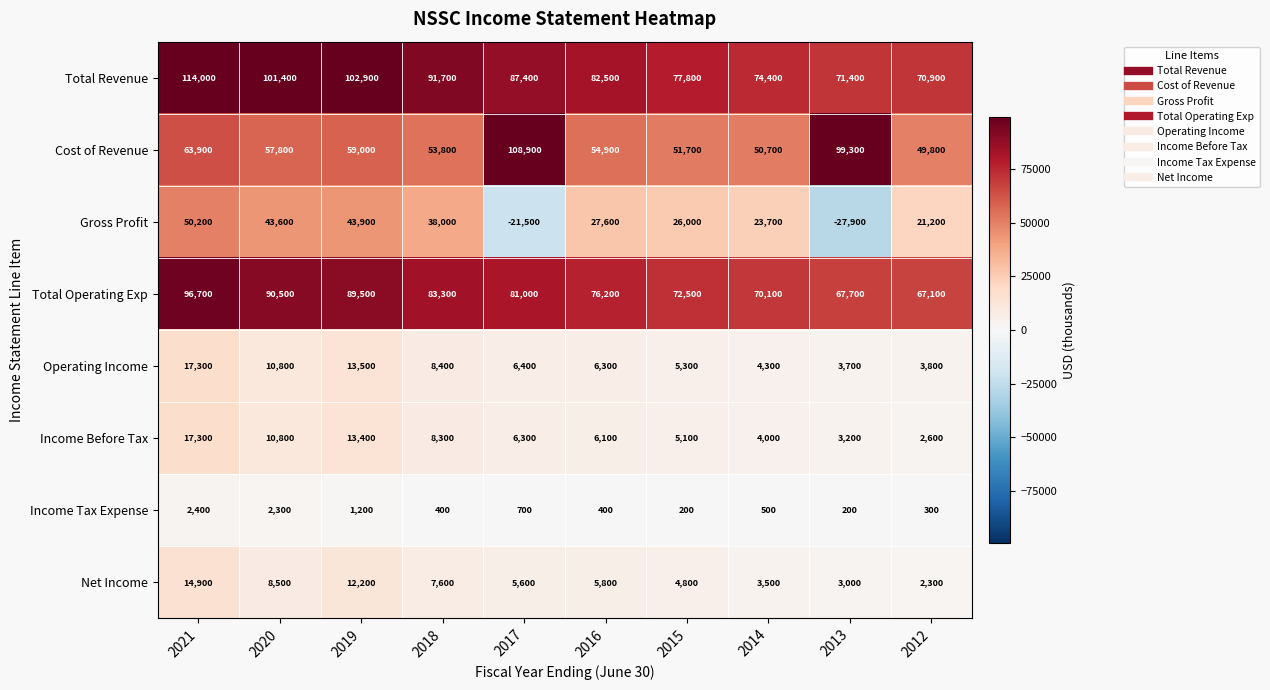

At which category does the chart reach its minimum across all series?

2013